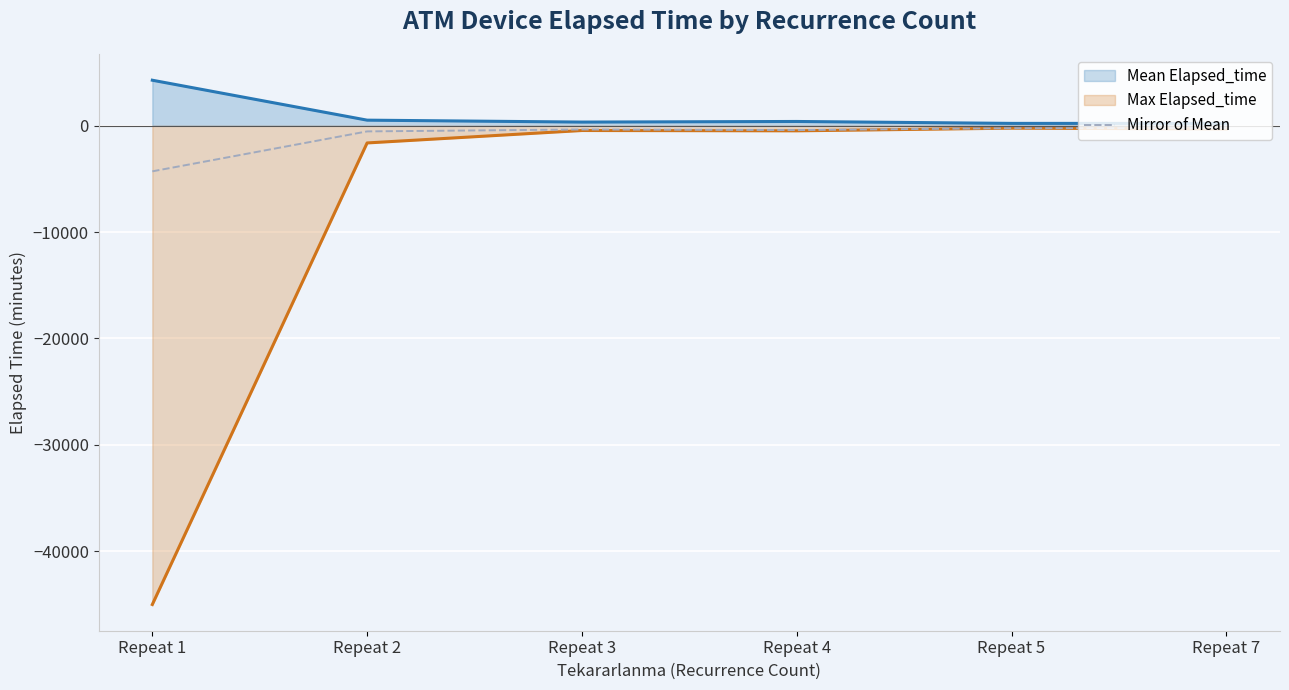

What are all the series names shown in the legend?

Mean Elapsed_time, Max Elapsed_time, Mirror of Mean